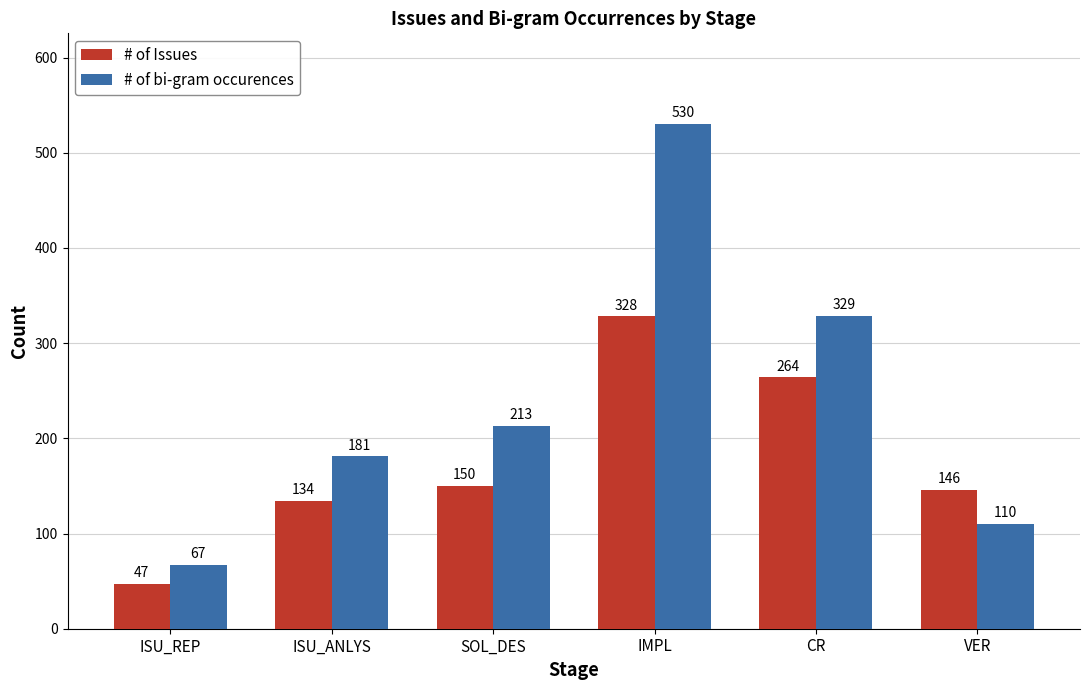

At which label does # of bi-gram occurences reach its peak?

IMPL